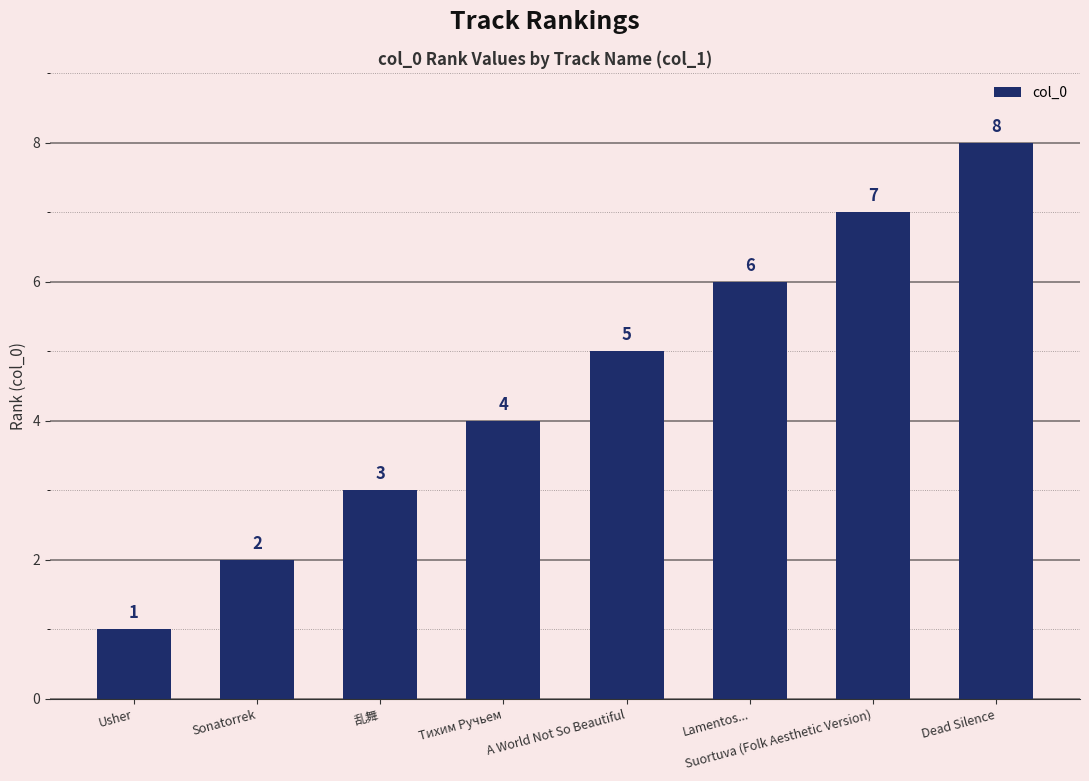

Which category has the lowest value across all series?

Usher